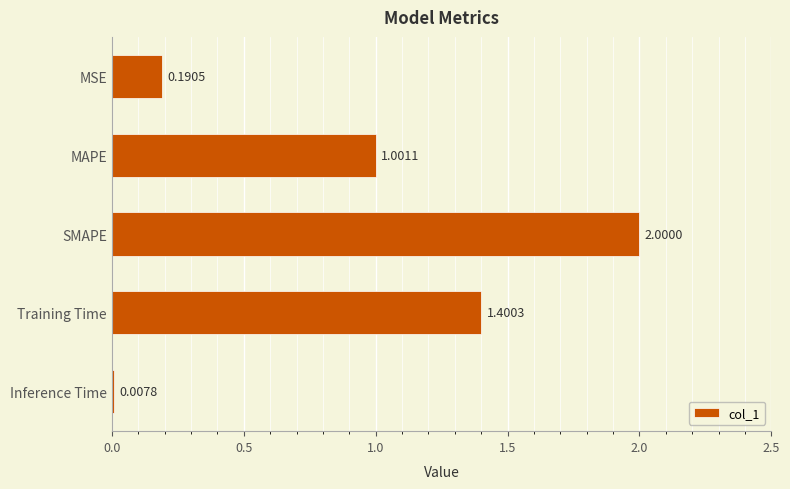

What is the sum of all values?

4.6